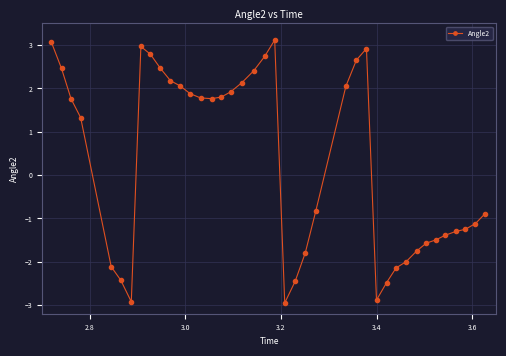

What is the greatest value displayed?

3.1